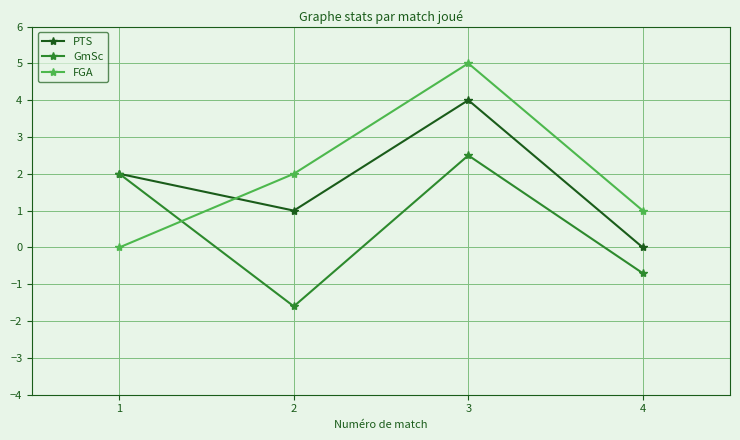

How many GmSc values are between 0 and 2?

1